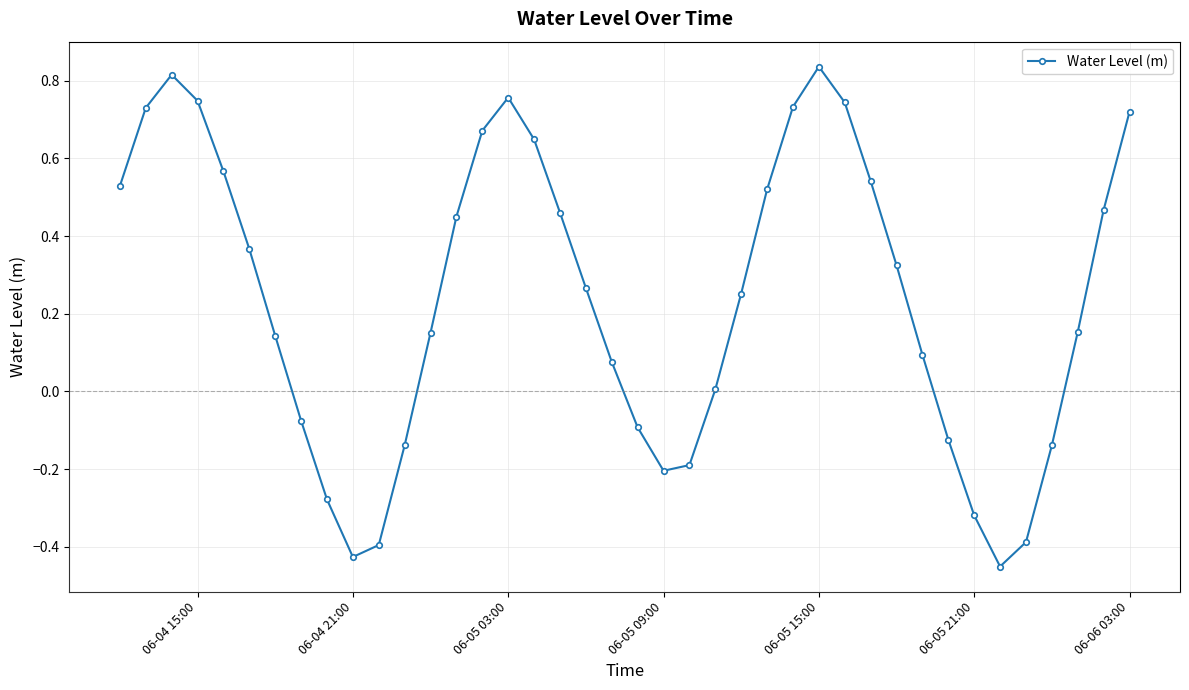

What is the sum of all values?

9.5